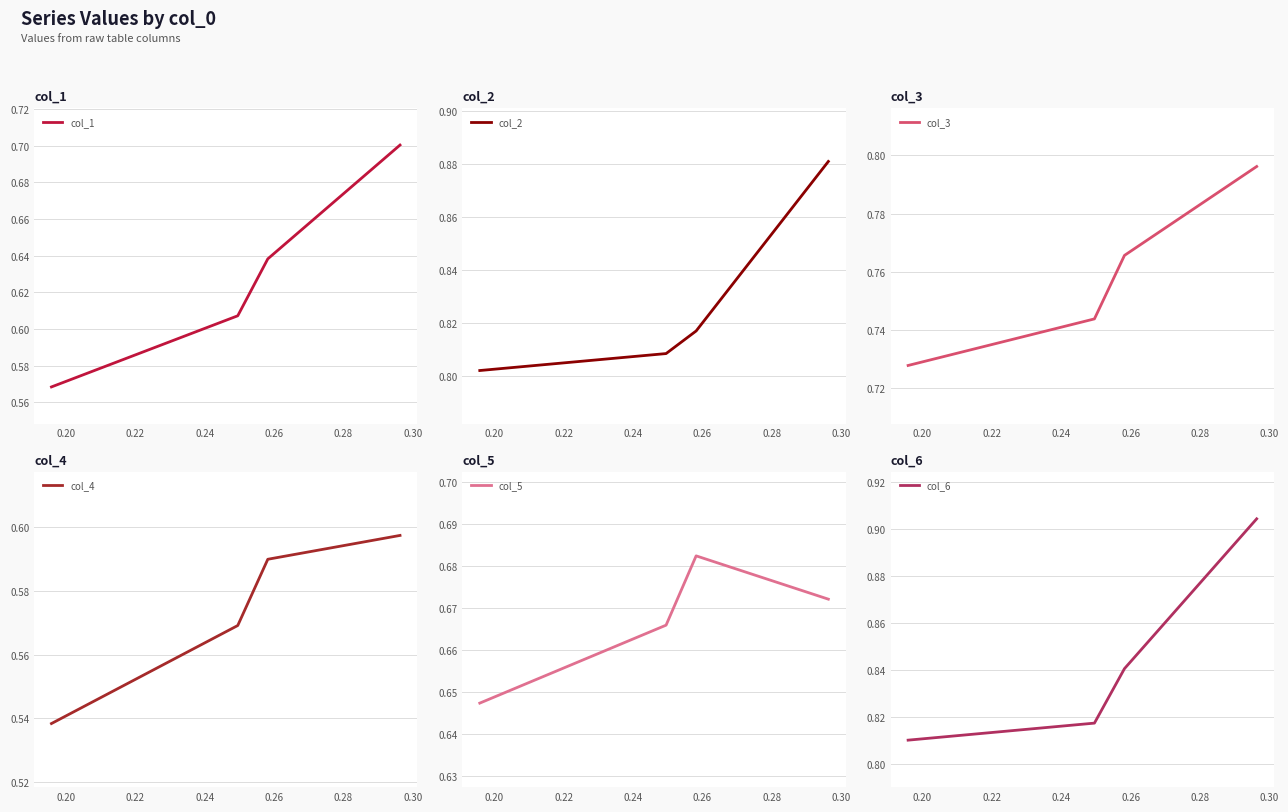

True or false: col_1 has more than 1 points higher than both neighbors.

False